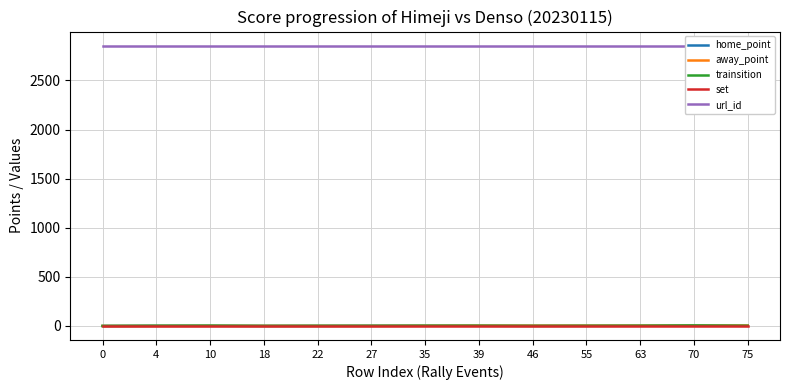

At which category is the sum across all series the highest?

70